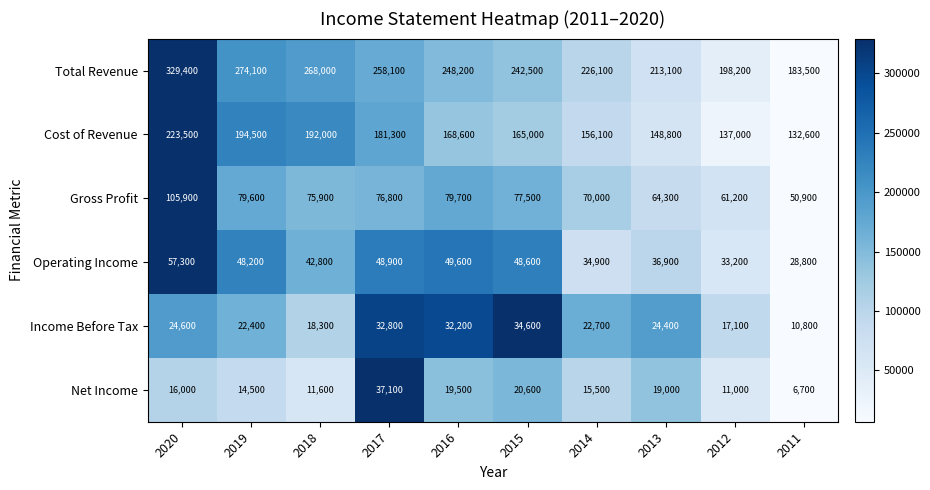

Which series changed the most between 2014 and 2011?

Total Revenue